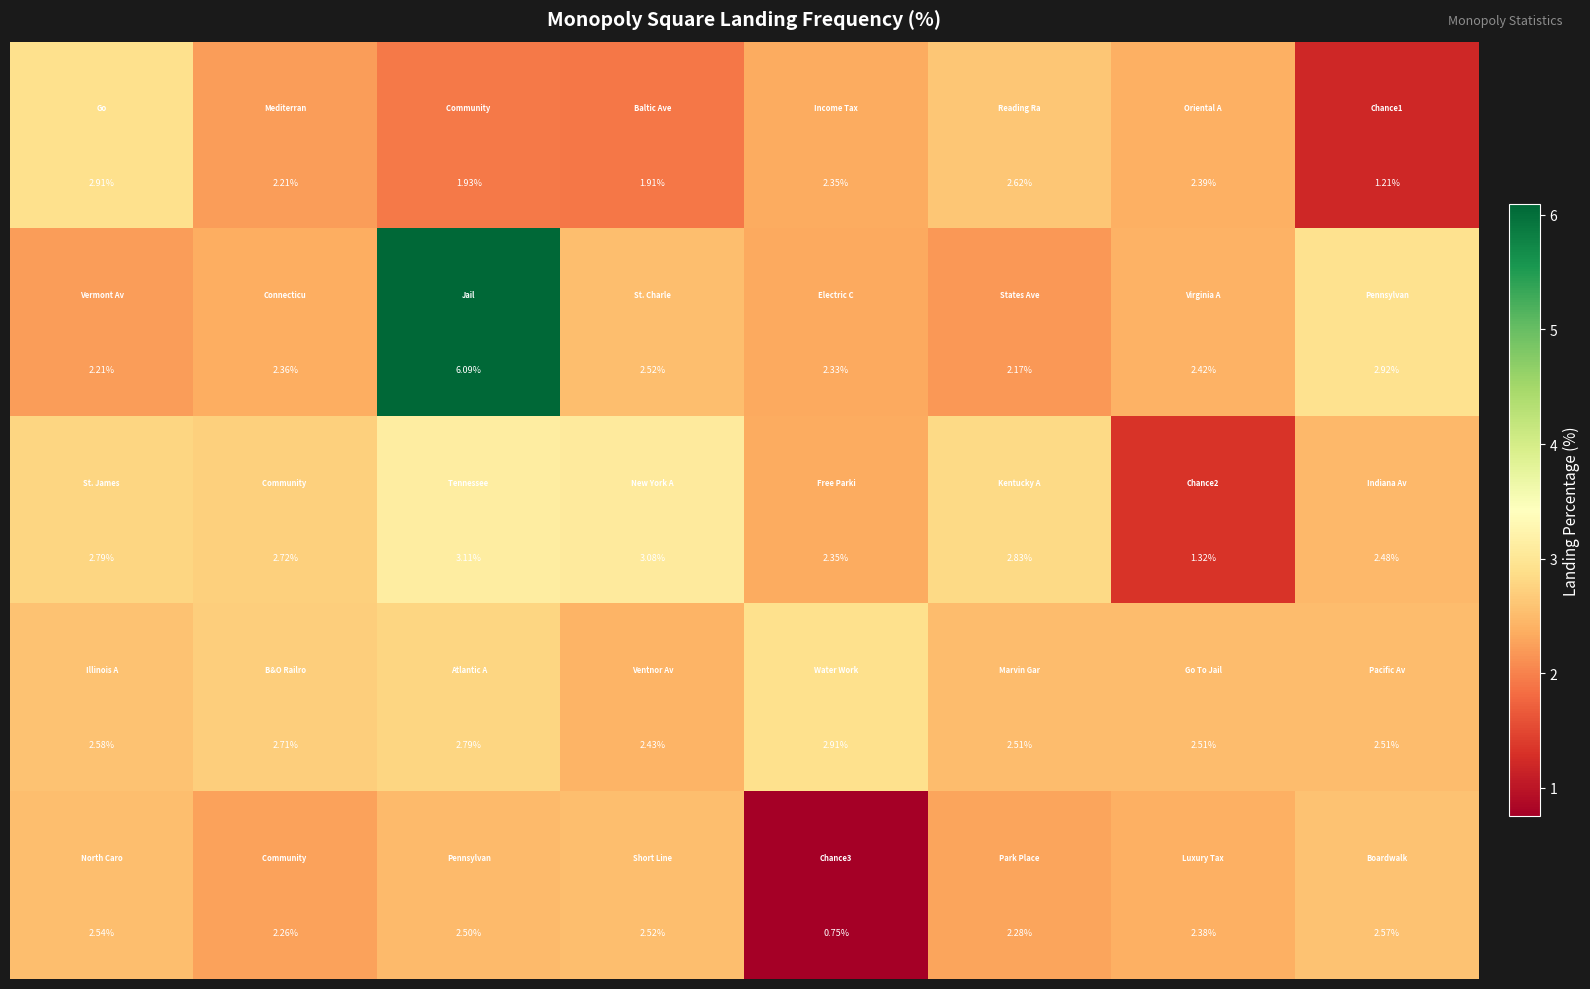

How many categories are shown in the chart?

8